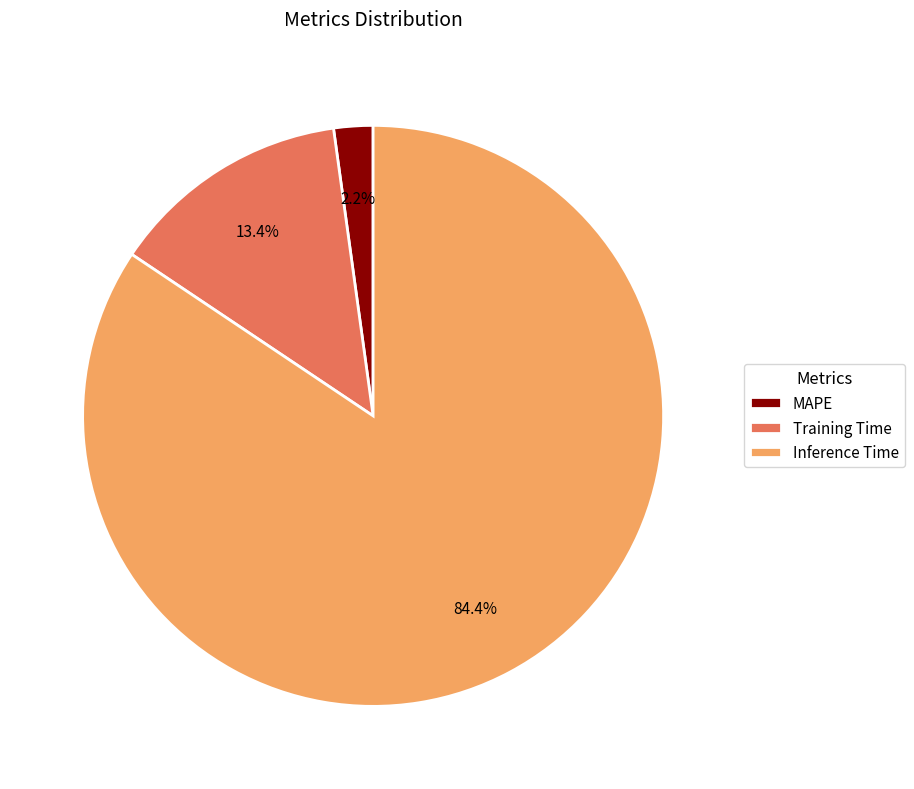

The MAPE slice represents 2% of the pie. True or false?

True